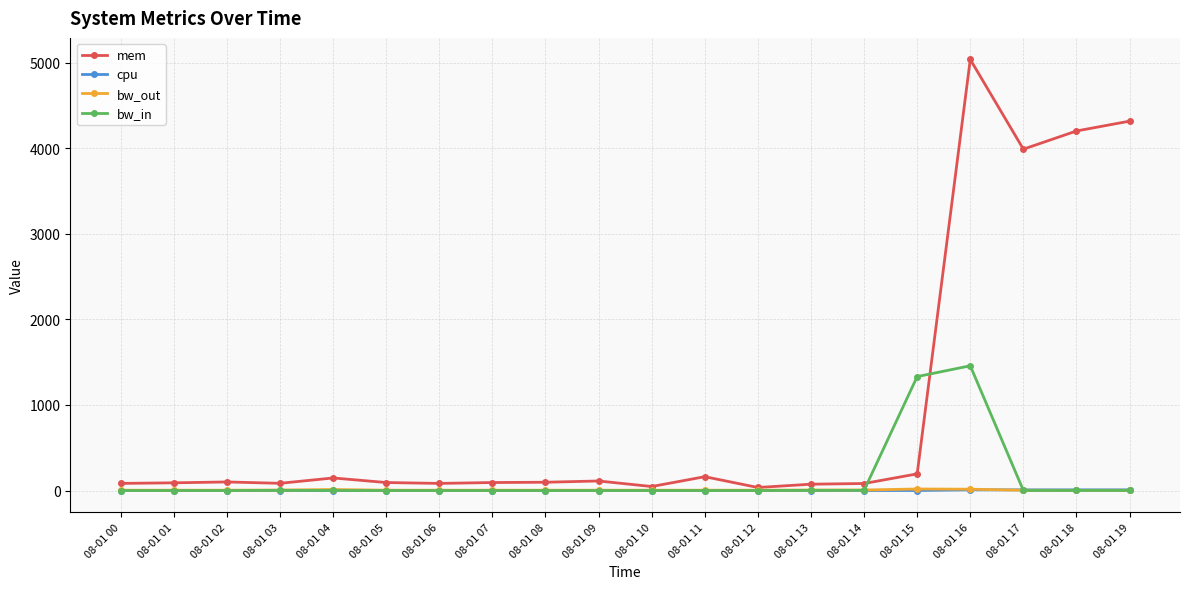

What is the average value of the mem series?

956.3